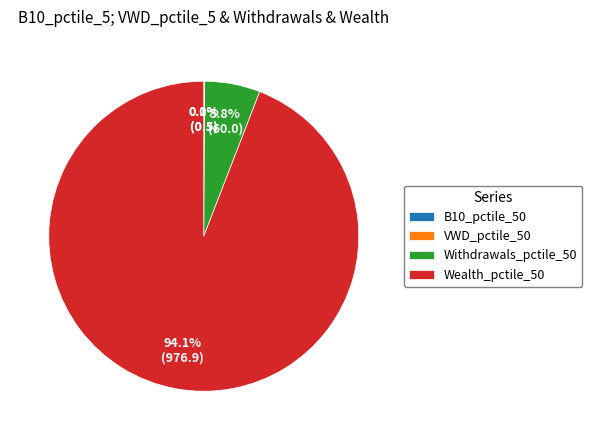

Which slice is the largest?

Wealth_pctile_50